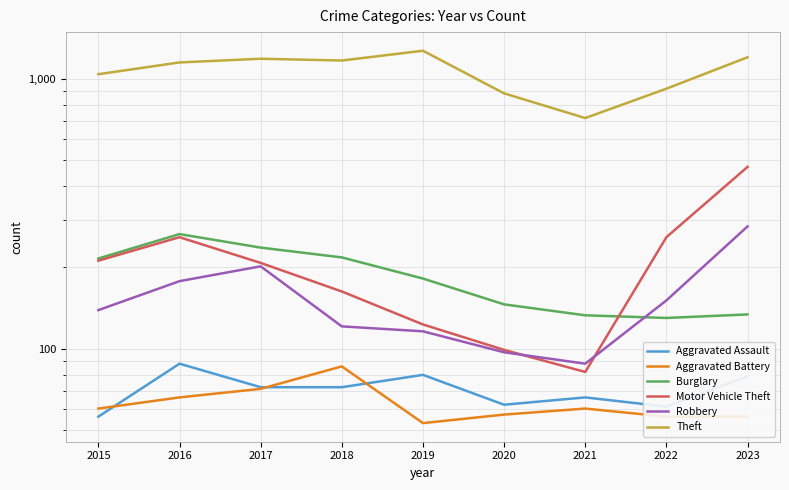

At how many categories does at least one series exceed 92?

9